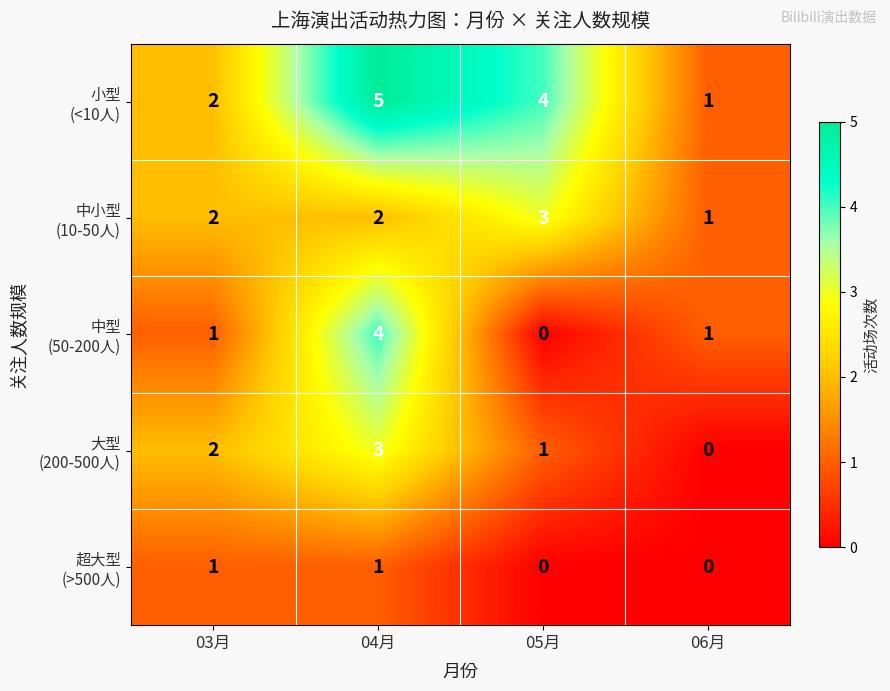

What is the spread (max minus min) of values at 04月?

4